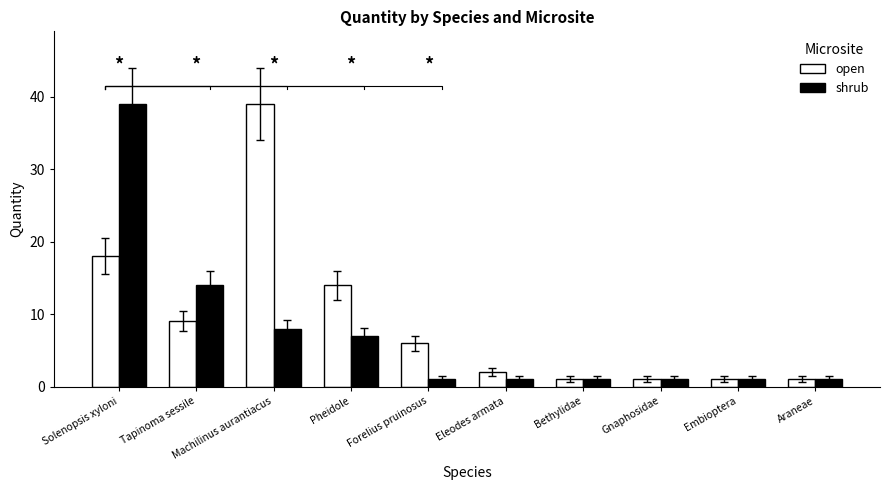

At which category does the chart reach its minimum across all series?

Bethylidae